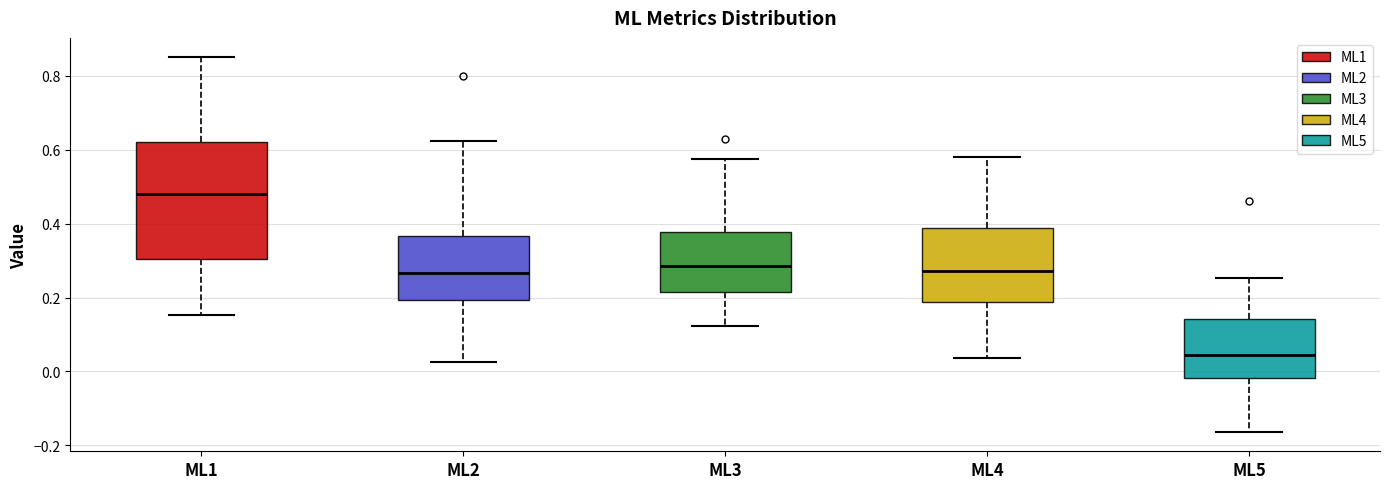

Reading left to right, read every box against the y-axis: the position of its median line, the range the box covers, and the ends of its whiskers. The values are not printed on the chart, so give them approximately, as read against the axis.

ML1: median 0.48, box 0.30 to 0.62, whiskers 0.16 to 0.86
ML2: median 0.26, box 0.20 to 0.36, whiskers 0.02 to 0.62
ML3: median 0.28, box 0.22 to 0.38, whiskers 0.12 to 0.58
ML4: median 0.28, box 0.18 to 0.38, whiskers 0.04 to 0.58
ML5: median 0.04, box -0.02 to 0.14, whiskers -0.16 to 0.26